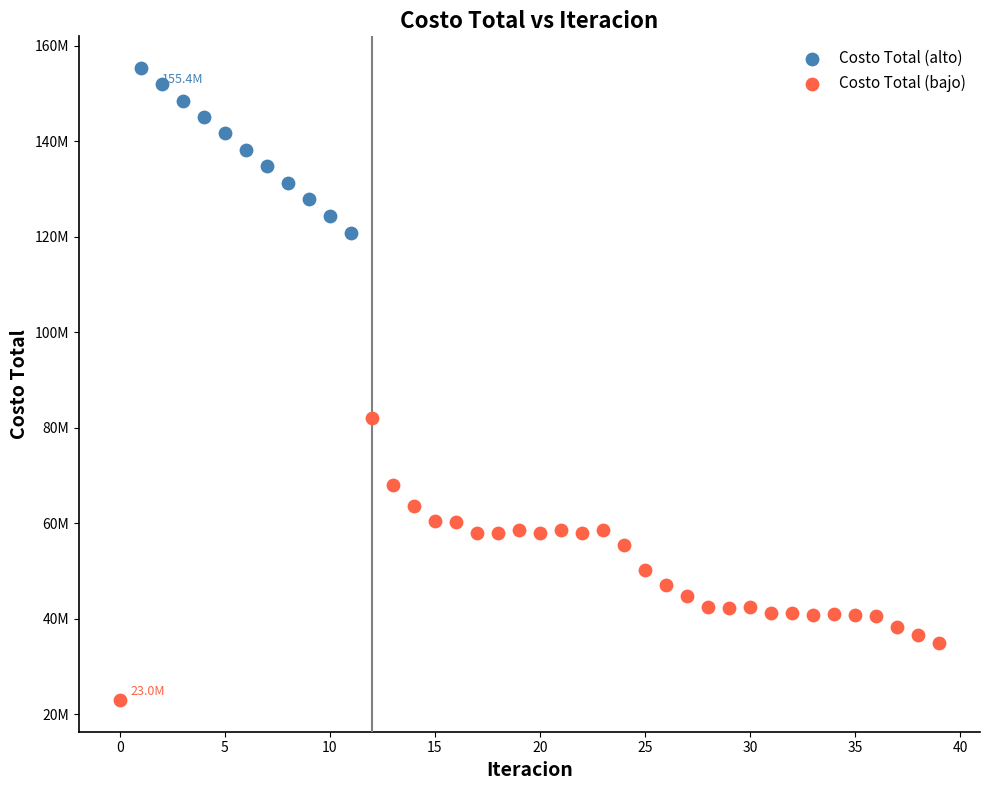

What are all the series names shown in the legend?

Costo Total (alto), Costo Total (bajo)